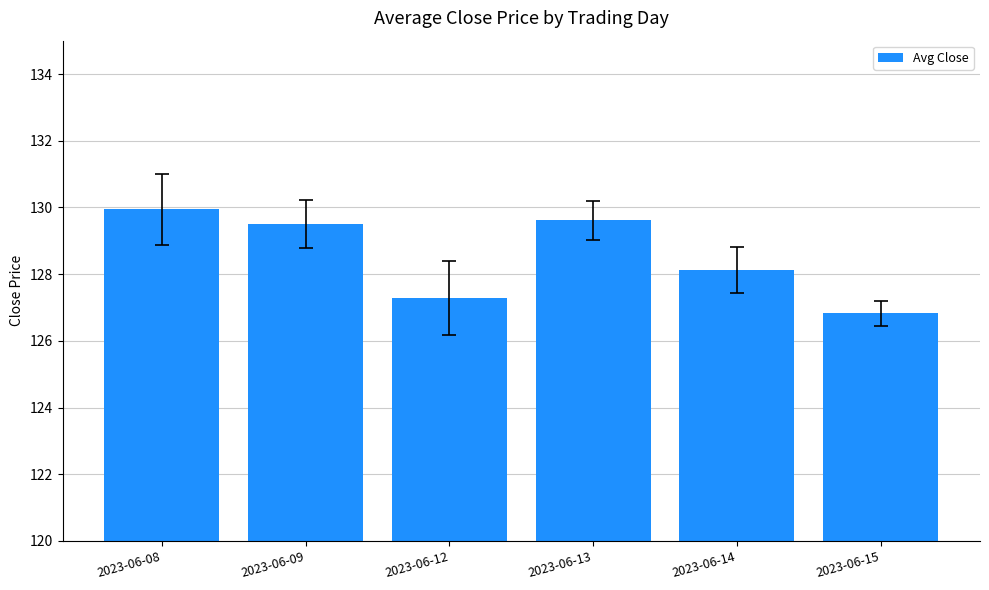

Rank the categories by value from highest to lowest.

2023-06-08, 2023-06-13, 2023-06-09, 2023-06-14, 2023-06-12, 2023-06-15